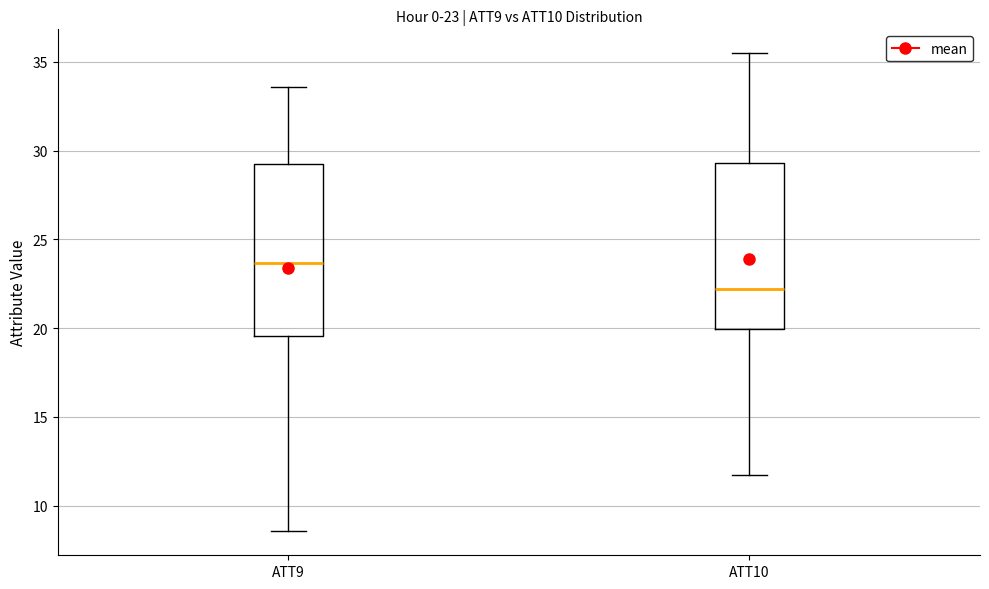

Which box's median line is the highest?

ATT9